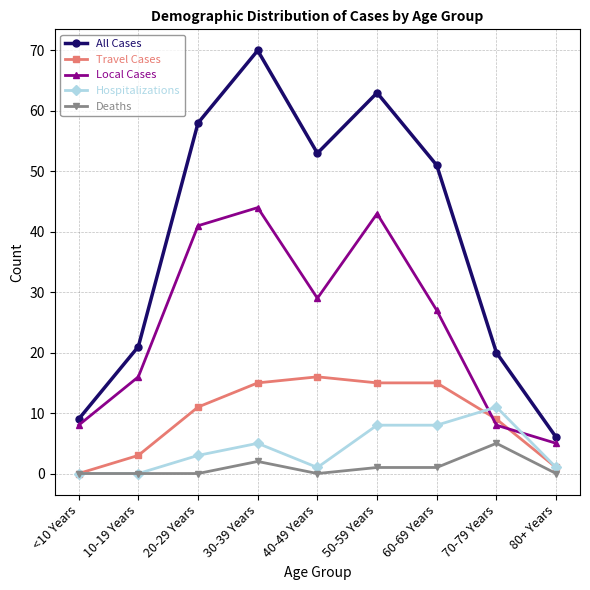

Which series has the widest spread of values?

All Cases